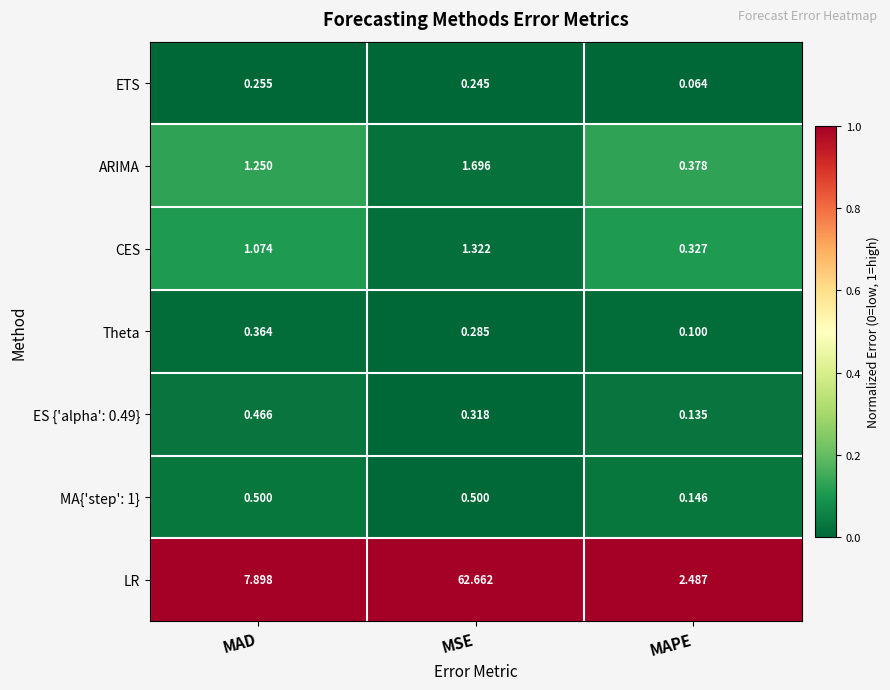

List the labels in order of ARIMA value, smallest first.

MAPE, MAD, MSE